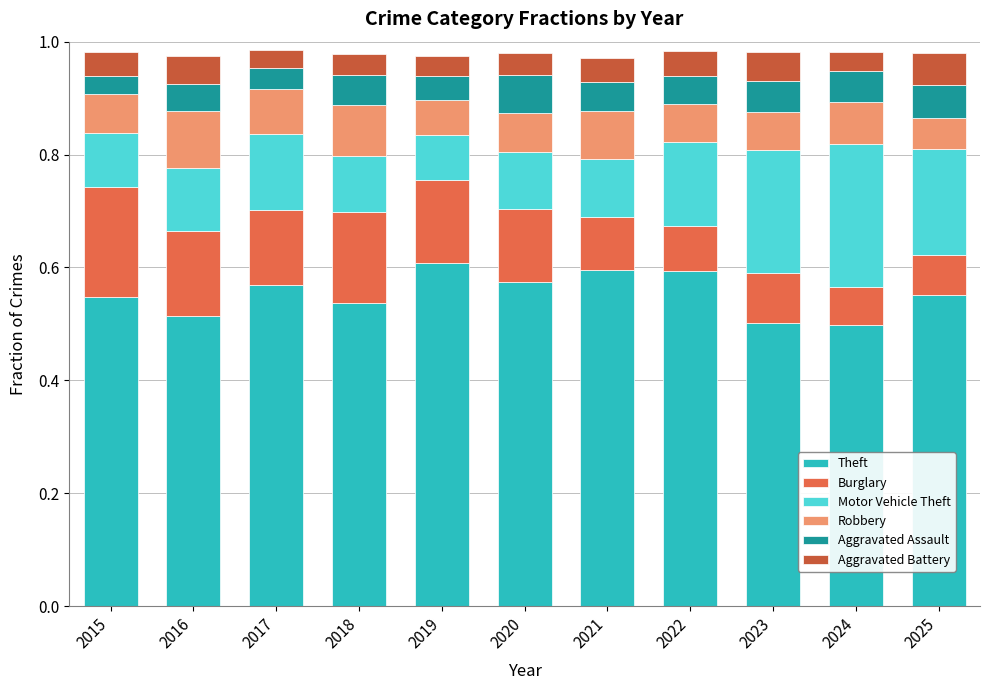

What are all the series names shown in the legend?

Theft, Burglary, Motor Vehicle Theft, Robbery, Aggravated Assault, Aggravated Battery